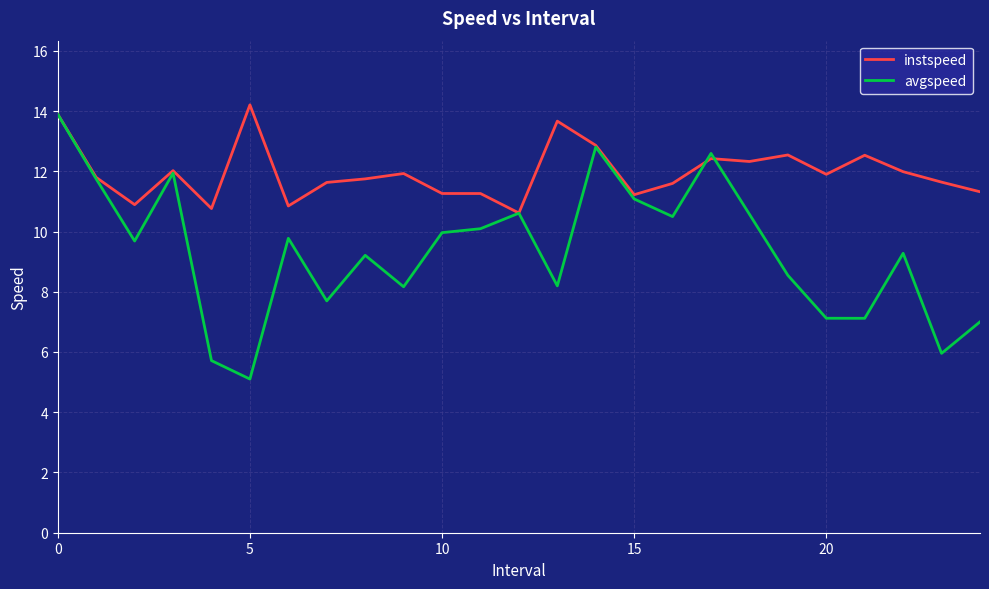

What are all the series names shown in the legend?

instspeed, avgspeed